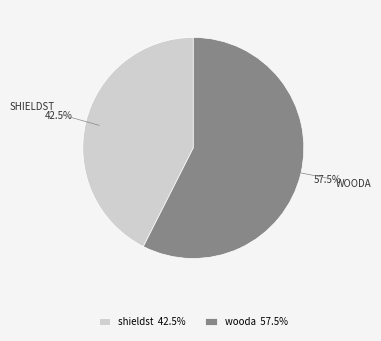

Which has a higher value, wooda or shieldst?

wooda